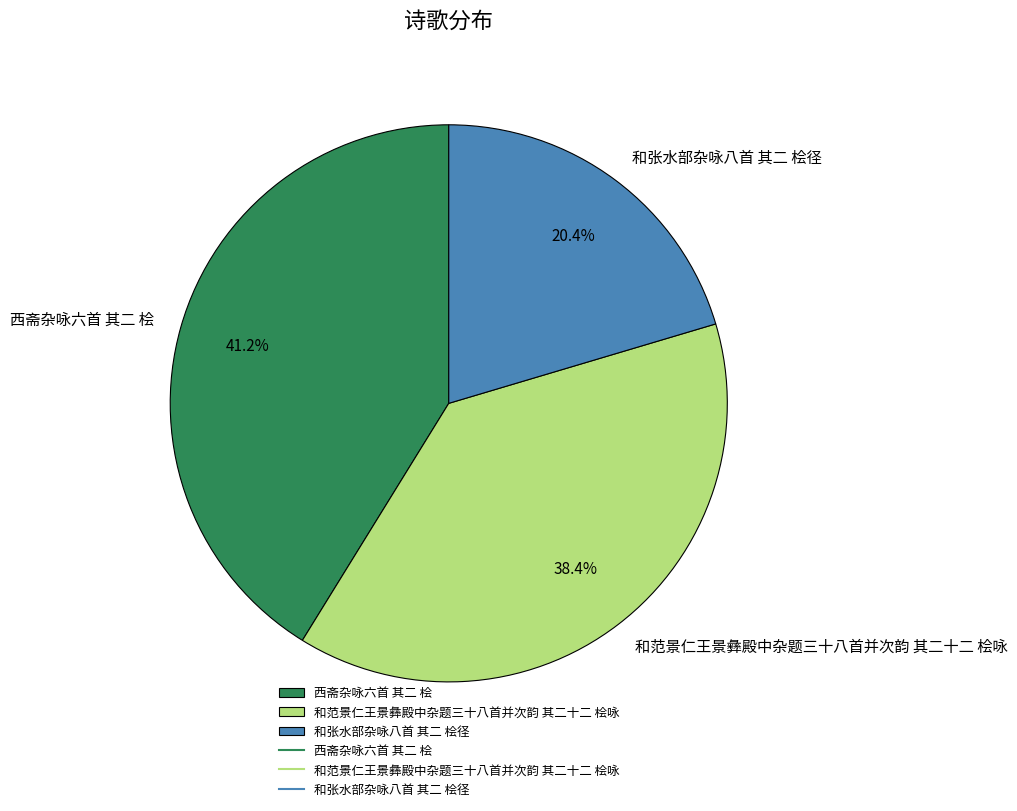

Is there any slice that represents more than half of the pie?

No